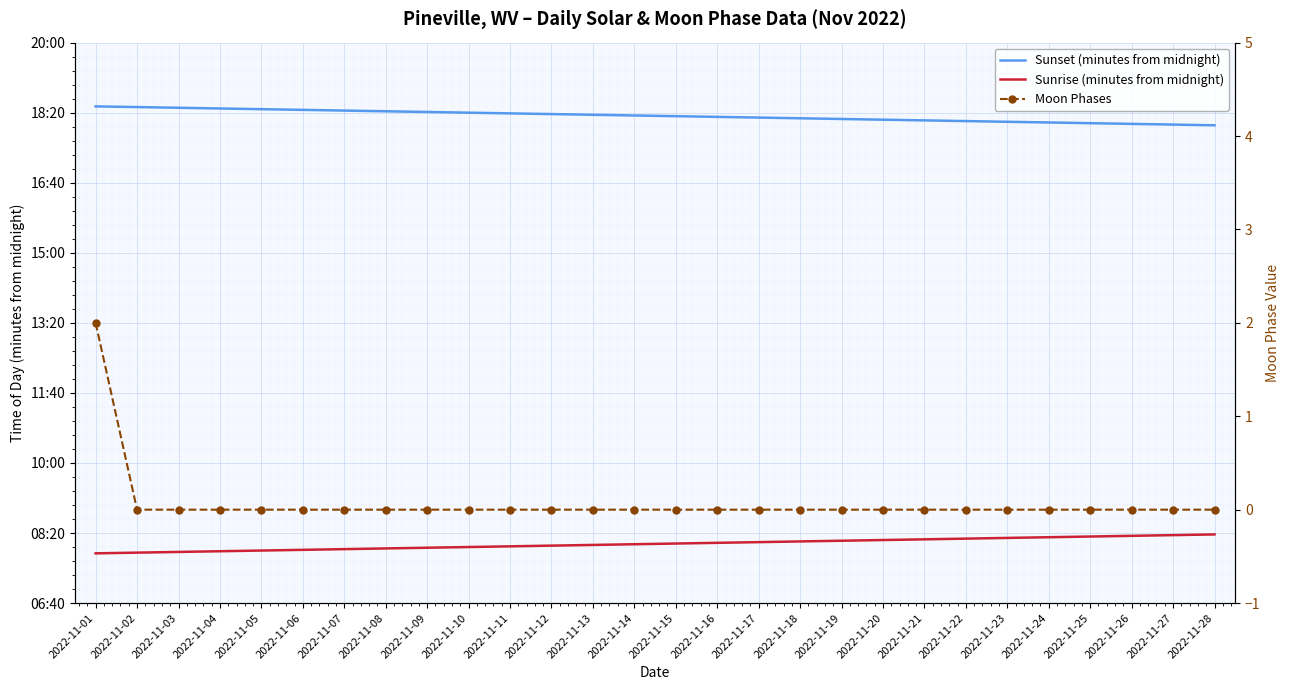

Which series has the widest spread of values?

Sunset (minutes from midnight)